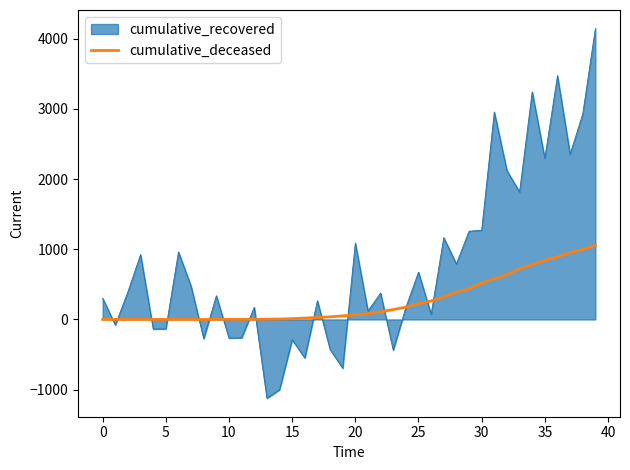

Rank the series by their maximum value, from lowest to highest.

cumulative_deceased, cumulative_recovered